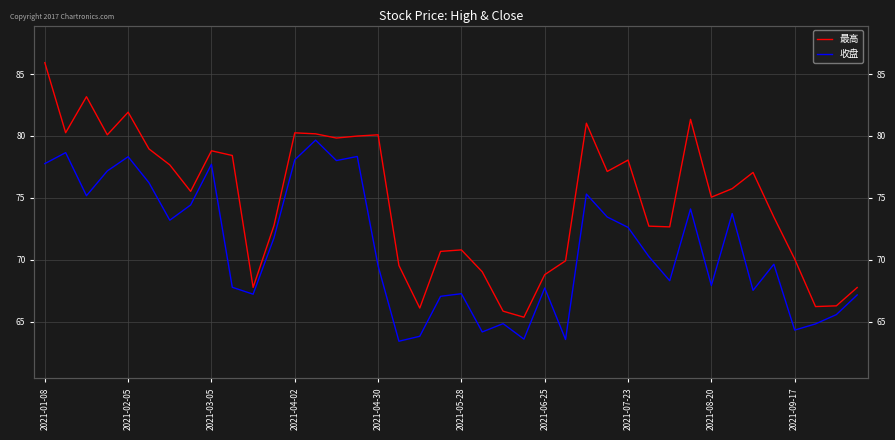

Where does the 最高 series first go above 75?

2021-01-08